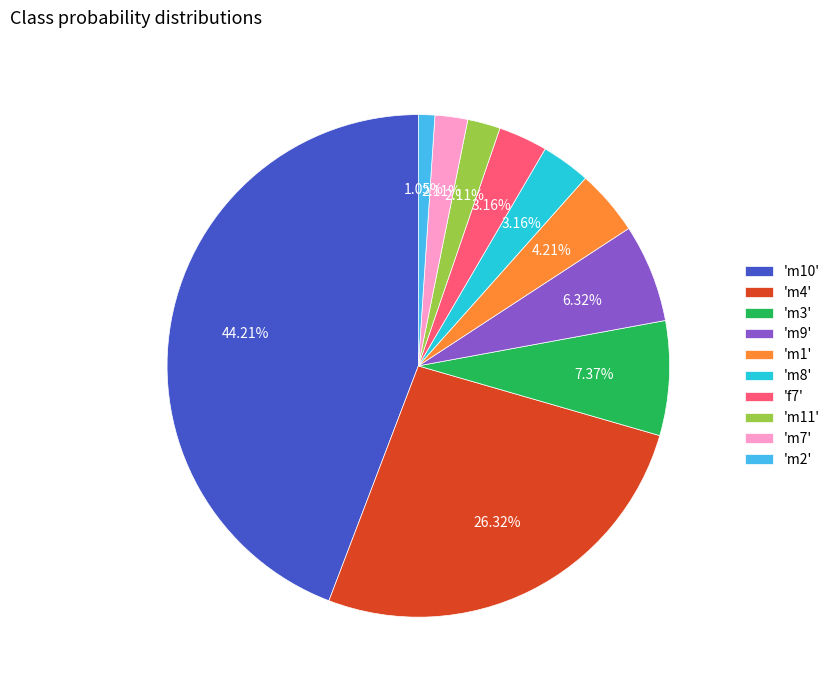

Which category has the smallest portion of the pie?

'm2'